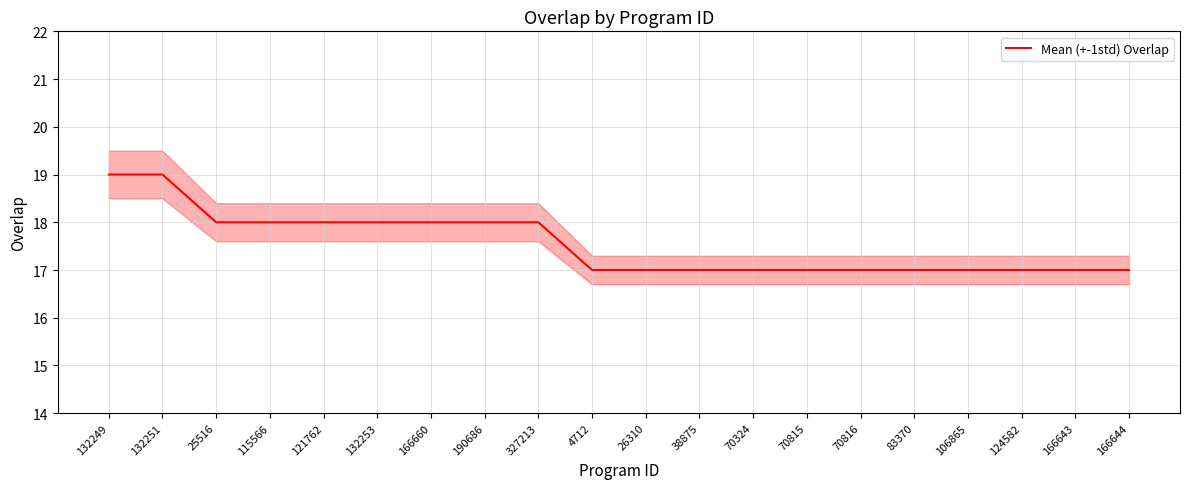

Reading left to right, what are all the values shown in this chart?

19	19	18	18	18	18	18	18	18	17	17	17	17	17	17	17	17	17	17	17